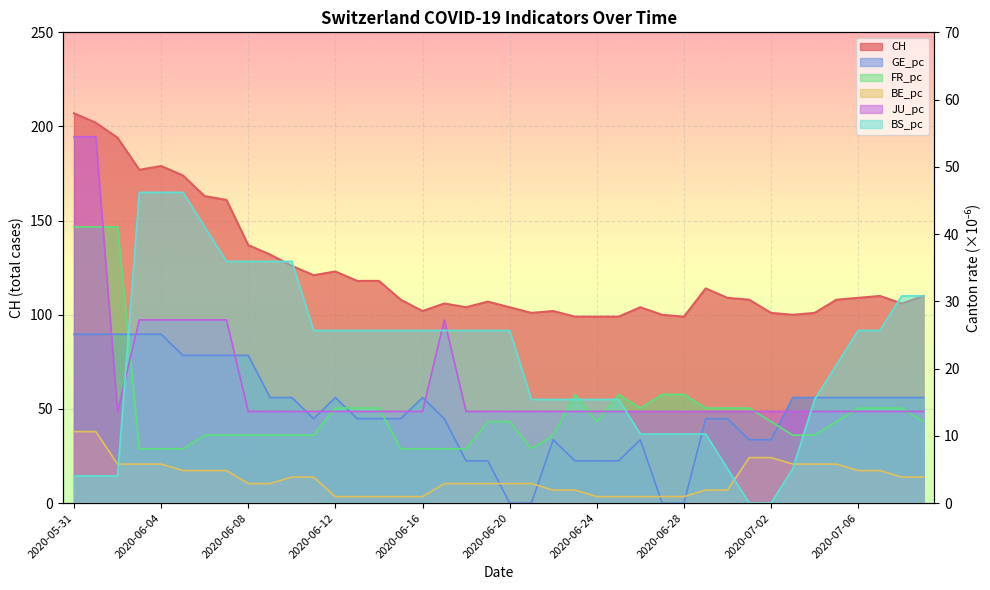

Reading left to right, extract all data points from this chart.

CH: 2020-05-31=207.0	2020-06-01=202.0	2020-06-02=194.0	2020-06-03=177.0	2020-06-04=179.0	2020-06-05=174.0	2020-06-06=163.0	2020-06-07=161.0	2020-06-08=137.0	2020-06-09=132.0	2020-06-10=126.0	2020-06-11=121.0	2020-06-12=123.0	2020-06-13=118.0	2020-06-14=118.0	2020-06-15=108.0	2020-06-16=102.0	2020-06-17=106.0	2020-06-18=104.0	2020-06-19=107.0	2020-06-20=104.0	2020-06-21=101.0	2020-06-22=102.0	2020-06-23=99.0	2020-06-24=99.0	2020-06-25=99.0	2020-06-26=104.0	2020-06-27=100.0	2020-06-28=99.0	2020-06-29=114.0	2020-06-30=109.0	2020-07-01=108.0	2020-07-02=101.0	2020-07-03=100.0	2020-07-04=101.0	2020-07-05=108.0	2020-07-06=109.0	2020-07-07=110.0	2020-07-08=106.0	2020-07-09=110.0
GE_pc: 2020-05-31=25.1	2020-06-01=25.1	2020-06-02=25.1	2020-06-03=25.1	2020-06-04=25.1	2020-06-05=22.0	2020-06-06=22.0	2020-06-07=22.0	2020-06-08=22.0	2020-06-09=15.7	2020-06-10=15.7	2020-06-11=12.6	2020-06-12=15.7	2020-06-13=12.6	2020-06-14=12.6	2020-06-15=12.6	2020-06-16=15.7	2020-06-17=12.6	2020-06-18=6.3	2020-06-19=6.3	2020-06-20=0.0	2020-06-21=0.0	2020-06-22=9.4	2020-06-23=6.3	2020-06-24=6.3	2020-06-25=6.3	2020-06-26=9.4	2020-06-27=0.0	2020-06-28=0.0	2020-06-29=12.6	2020-06-30=12.6	2020-07-01=9.4	2020-07-02=9.4	2020-07-03=15.7	2020-07-04=15.7	2020-07-05=15.7	2020-07-06=15.7	2020-07-07=15.7	2020-07-08=15.7	2020-07-09=15.7
FR_pc: 2020-05-31=41.1	2020-06-01=41.1	2020-06-02=41.1	2020-06-03=8.1	2020-06-04=8.1	2020-06-05=8.1	2020-06-06=10.1	2020-06-07=10.1	2020-06-08=10.1	2020-06-09=10.1	2020-06-10=10.1	2020-06-11=10.1	2020-06-12=14.1	2020-06-13=14.1	2020-06-14=14.1	2020-06-15=8.1	2020-06-16=8.1	2020-06-17=8.1	2020-06-18=8.1	2020-06-19=12.1	2020-06-20=12.1	2020-06-21=8.1	2020-06-22=10.1	2020-06-23=16.2	2020-06-24=12.1	2020-06-25=16.2	2020-06-26=14.1	2020-06-27=16.2	2020-06-28=16.2	2020-06-29=14.1	2020-06-30=14.1	2020-07-01=14.1	2020-07-02=12.1	2020-07-03=10.1	2020-07-04=10.1	2020-07-05=12.1	2020-07-06=14.1	2020-07-07=14.1	2020-07-08=14.1	2020-07-09=12.1
BE_pc: 2020-05-31=10.6	2020-06-01=10.6	2020-06-02=5.8	2020-06-03=5.8	2020-06-04=5.8	2020-06-05=4.8	2020-06-06=4.8	2020-06-07=4.8	2020-06-08=2.9	2020-06-09=2.9	2020-06-10=3.9	2020-06-11=3.9	2020-06-12=1.0	2020-06-13=1.0	2020-06-14=1.0	2020-06-15=1.0	2020-06-16=1.0	2020-06-17=2.9	2020-06-18=2.9	2020-06-19=2.9	2020-06-20=2.9	2020-06-21=2.9	2020-06-22=1.9	2020-06-23=1.9	2020-06-24=1.0	2020-06-25=1.0	2020-06-26=1.0	2020-06-27=1.0	2020-06-28=1.0	2020-06-29=1.9	2020-06-30=1.9	2020-07-01=6.8	2020-07-02=6.8	2020-07-03=5.8	2020-07-04=5.8	2020-07-05=5.8	2020-07-06=4.8	2020-07-07=4.8	2020-07-08=3.9	2020-07-09=3.9
JU_pc: 2020-05-31=54.5	2020-06-01=54.5	2020-06-02=13.6	2020-06-03=27.2	2020-06-04=27.2	2020-06-05=27.2	2020-06-06=27.2	2020-06-07=27.2	2020-06-08=13.6	2020-06-09=13.6	2020-06-10=13.6	2020-06-11=13.6	2020-06-12=13.6	2020-06-13=13.6	2020-06-14=13.6	2020-06-15=13.6	2020-06-16=13.6	2020-06-17=27.2	2020-06-18=13.6	2020-06-19=13.6	2020-06-20=13.6	2020-06-21=13.6	2020-06-22=13.6	2020-06-23=13.6	2020-06-24=13.6	2020-06-25=13.6	2020-06-26=13.6	2020-06-27=13.6	2020-06-28=13.6	2020-06-29=13.6	2020-06-30=13.6	2020-07-01=13.6	2020-07-02=13.6	2020-07-03=13.6	2020-07-04=13.6	2020-07-05=13.6	2020-07-06=13.6	2020-07-07=13.6	2020-07-08=13.6	2020-07-09=13.6
BS_pc: 2020-05-31=4.0	2020-06-01=4.0	2020-06-02=4.0	2020-06-03=46.2	2020-06-04=46.2	2020-06-05=46.2	2020-06-06=41.1	2020-06-07=35.9	2020-06-08=35.9	2020-06-09=35.9	2020-06-10=35.9	2020-06-11=25.7	2020-06-12=25.7	2020-06-13=25.7	2020-06-14=25.7	2020-06-15=25.7	2020-06-16=25.7	2020-06-17=25.7	2020-06-18=25.7	2020-06-19=25.7	2020-06-20=25.7	2020-06-21=15.4	2020-06-22=15.4	2020-06-23=15.4	2020-06-24=15.4	2020-06-25=15.4	2020-06-26=10.3	2020-06-27=10.3	2020-06-28=10.3	2020-06-29=10.3	2020-06-30=5.1	2020-07-01=0.0	2020-07-02=0.0	2020-07-03=5.1	2020-07-04=15.4	2020-07-05=20.5	2020-07-06=25.7	2020-07-07=25.7	2020-07-08=30.8	2020-07-09=30.8